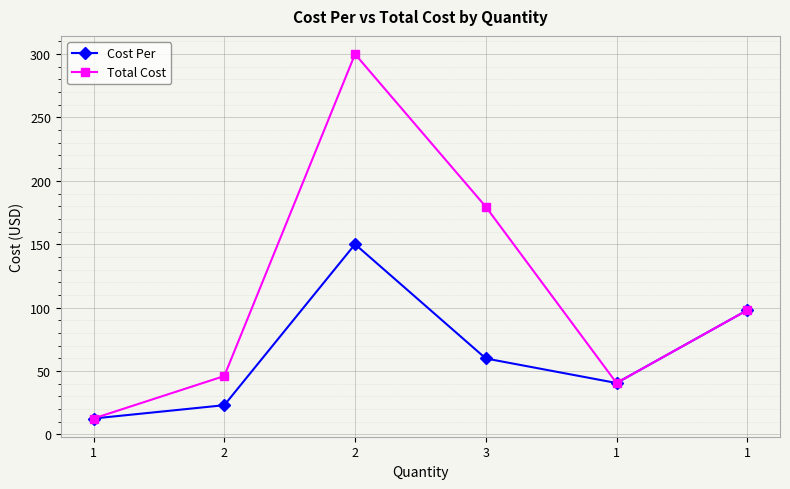

How many values in the Cost Per series exceed 59?

3